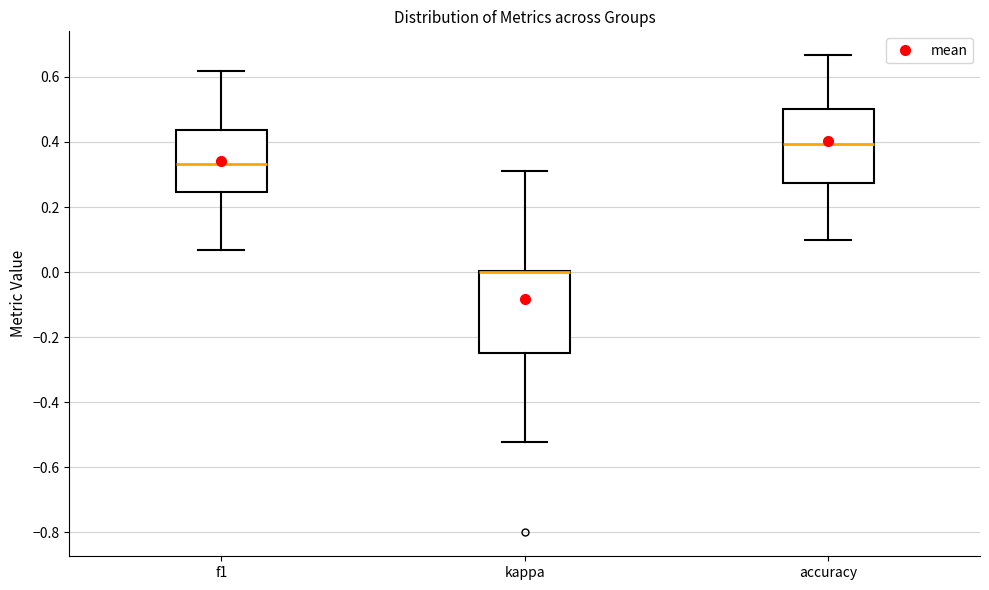

Reading left to right, read every box against the y-axis: the position of its median line, the range the box covers, and the ends of its whiskers. The values are not printed on the chart, so give them approximately, as read against the axis.

f1: median 0.34, box 0.24 to 0.44, whiskers 0.06 to 0.62
kappa: median 0.00 (drawn on the box's upper edge), box -0.24 to 0.00, whiskers -0.52 to 0.32
accuracy: median 0.40, box 0.28 to 0.50, whiskers 0.10 to 0.66